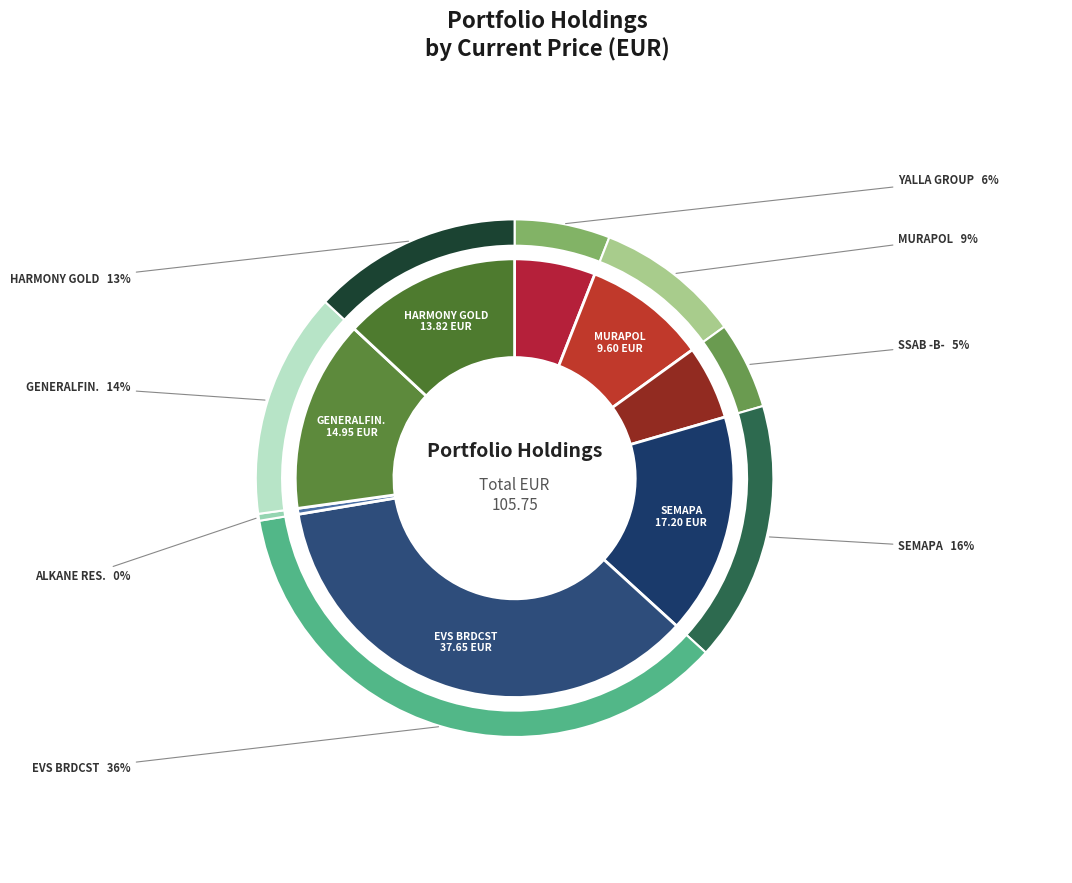

Combined, do EVS BROADCAST EQUIPMNT SA and ALKANE RESOURCES LTD. account for over 50%?

No